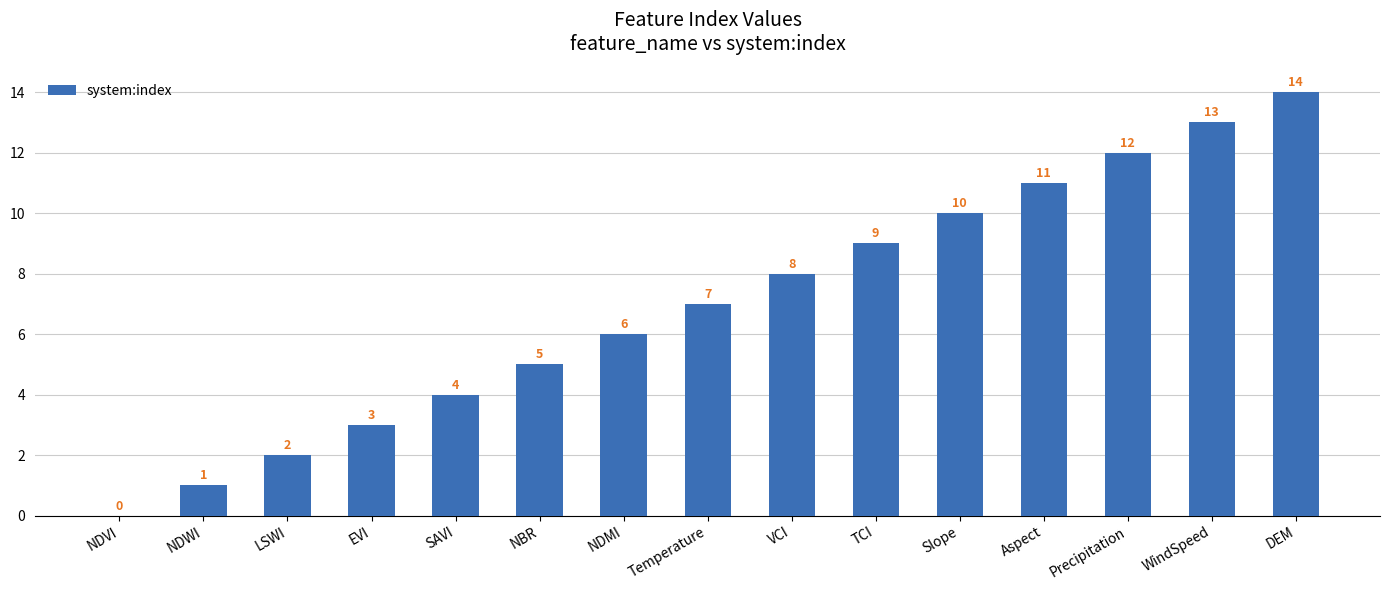

What is the sum of the values at NBR and Aspect?

16